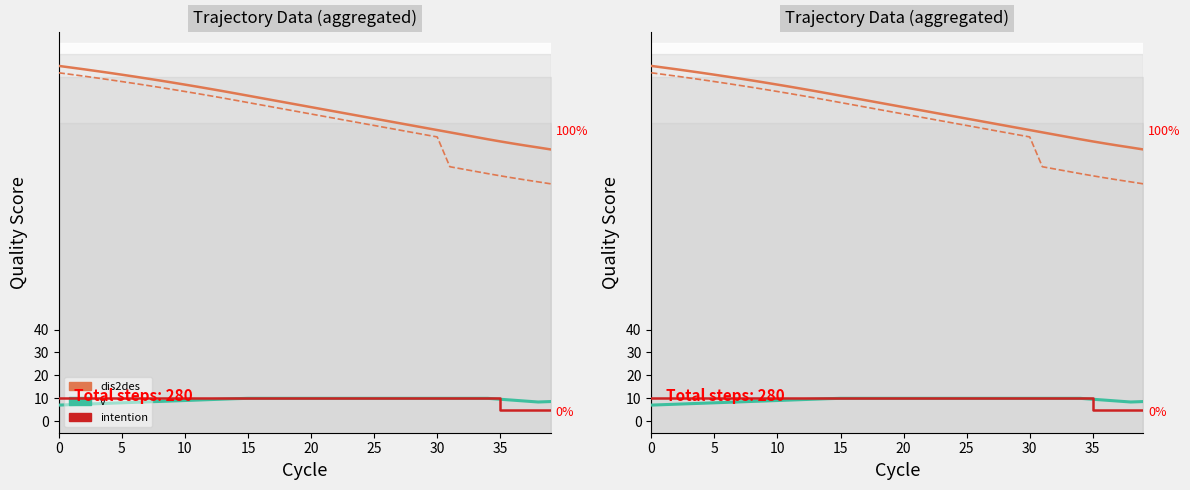

How many data points in dis2des are above 138?

20